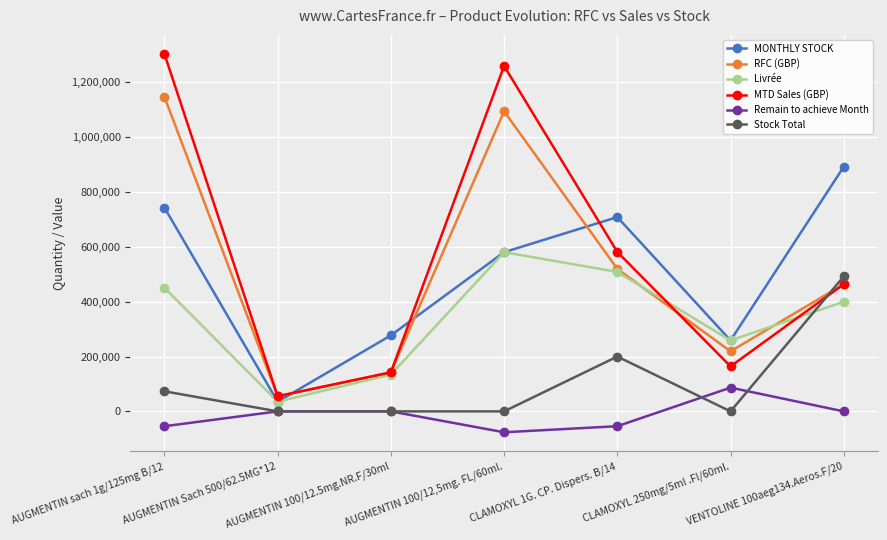

List the series in order of their peak value, lowest first.

Remain to achieve Month, Stock Total, Livrée, MONTHLY STOCK, RFC (GBP), MTD Sales (GBP)